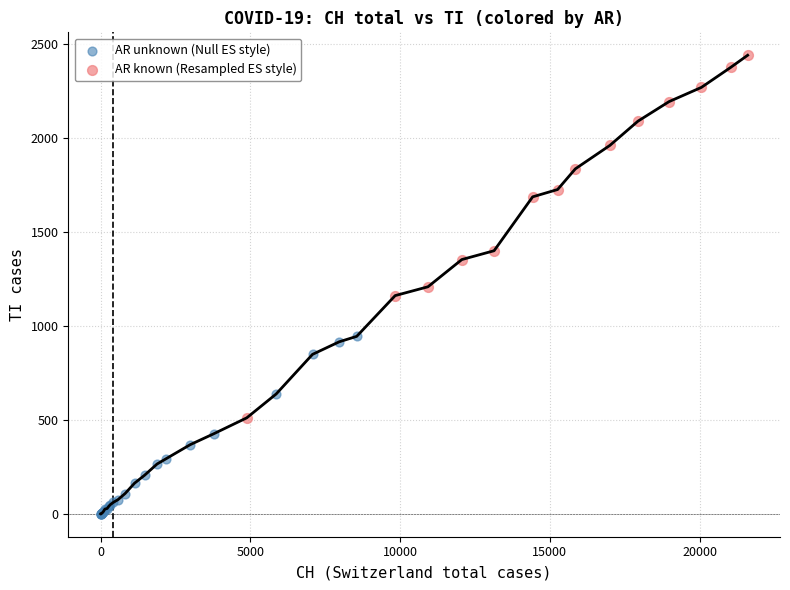

Which series contains the highest Y value?

AR known (Resampled ES style)